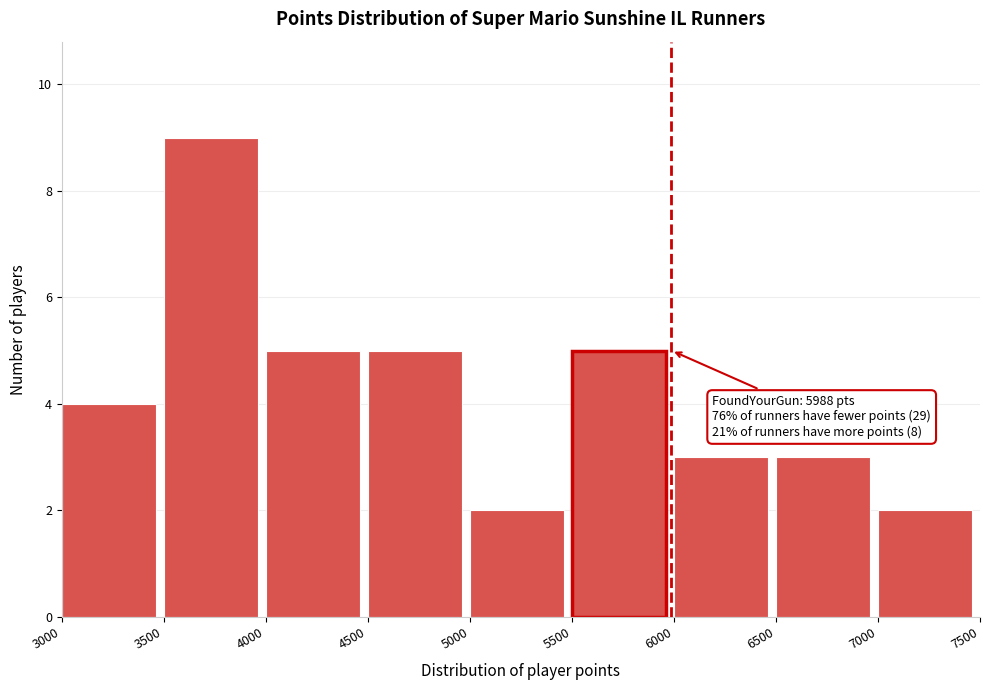

Over which range of the x-axis is the bar tallest?

3500 to 4000